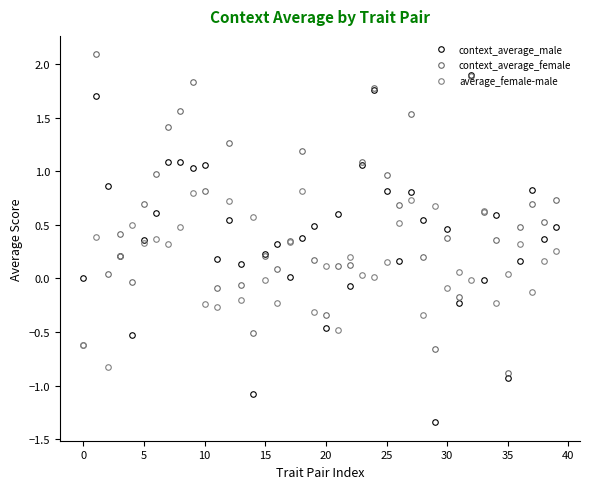

What is the sum of all context_average_male values?

16.2